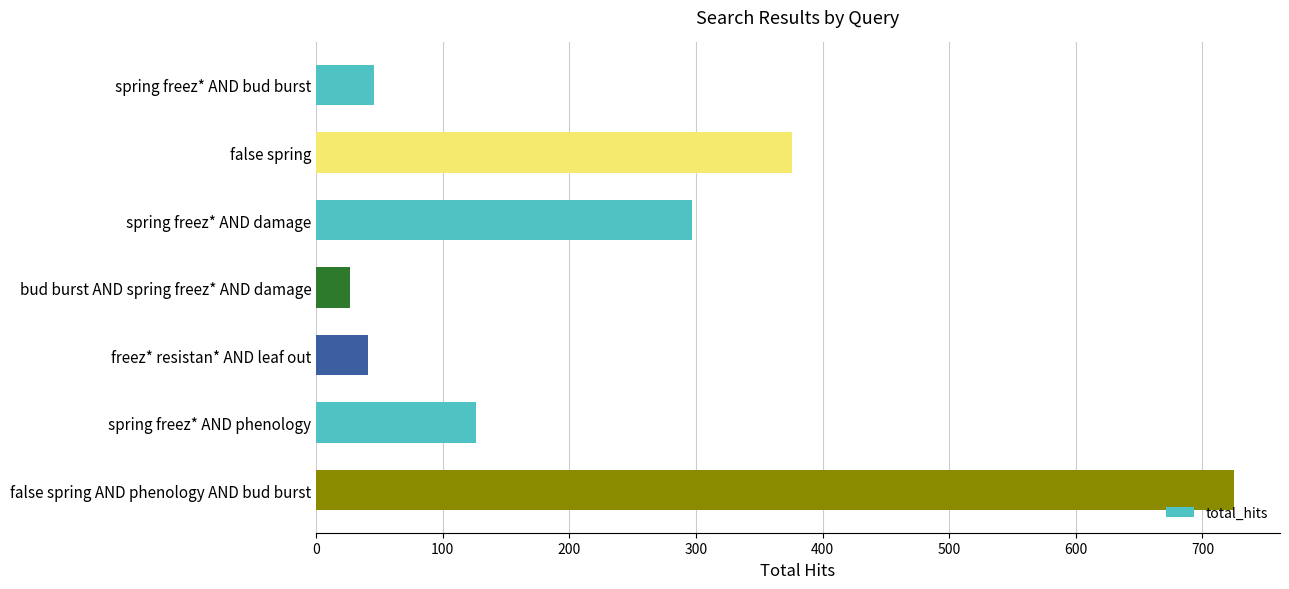

Between spring freez* AND damage and freez* resistan* AND leaf out, which is larger?

spring freez* AND damage